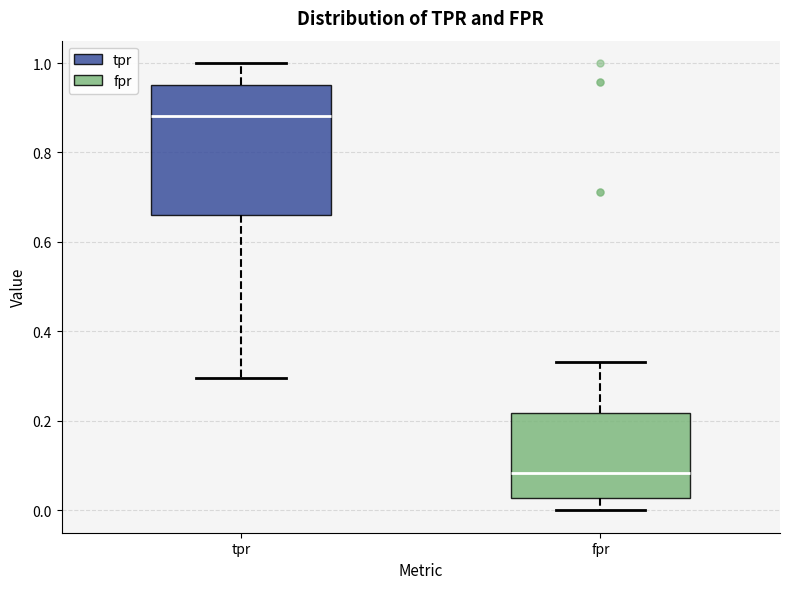

Reading left to right, read every box against the y-axis: the position of its median line, the range the box covers, and the ends of its whiskers. The values are not printed on the chart, so give them approximately, as read against the axis.

tpr: median 0.88, box 0.66 to 0.96, whiskers 0.30 to 1.00
fpr: median 0.08, box 0.02 to 0.22, whiskers 0.00 to 0.34